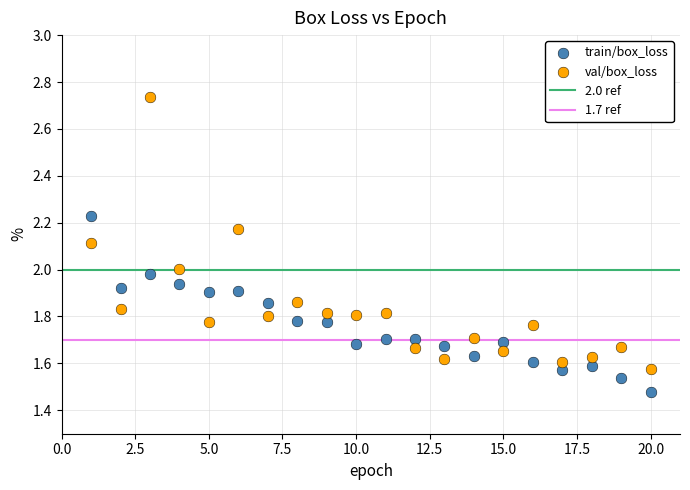

Which series reaches the maximum Y coordinate?

val/box_loss